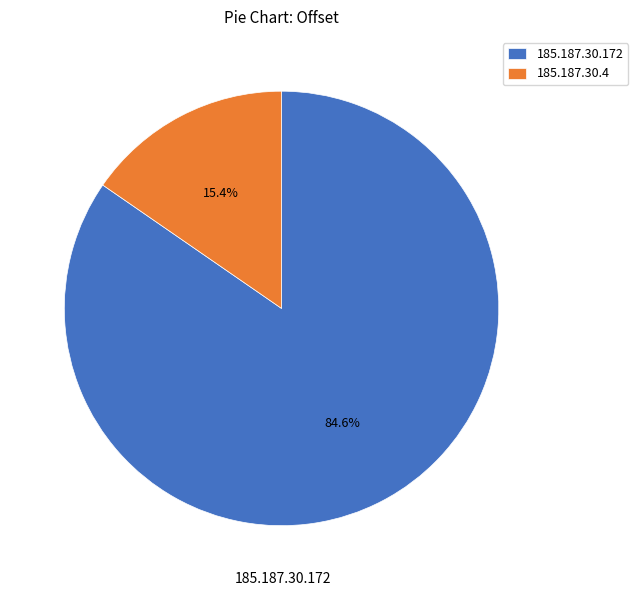

Which has a higher value, 185.187.30.4 or 185.187.30.172?

185.187.30.172